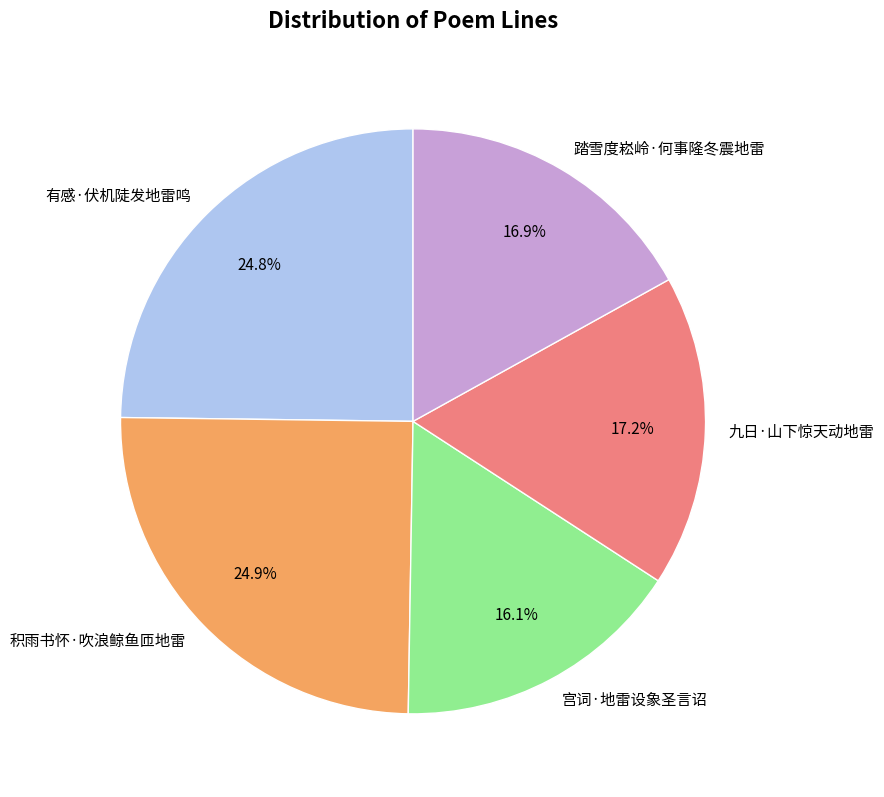

To the nearest percent, what percentage of the pie is 积雨书怀·吹浪鲸鱼匝地雷?

25%